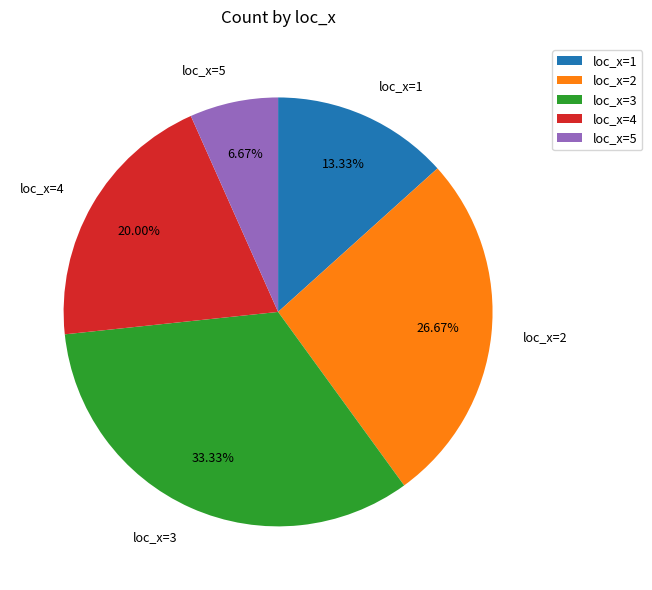

Which category has the smallest portion of the pie?

loc_x=5